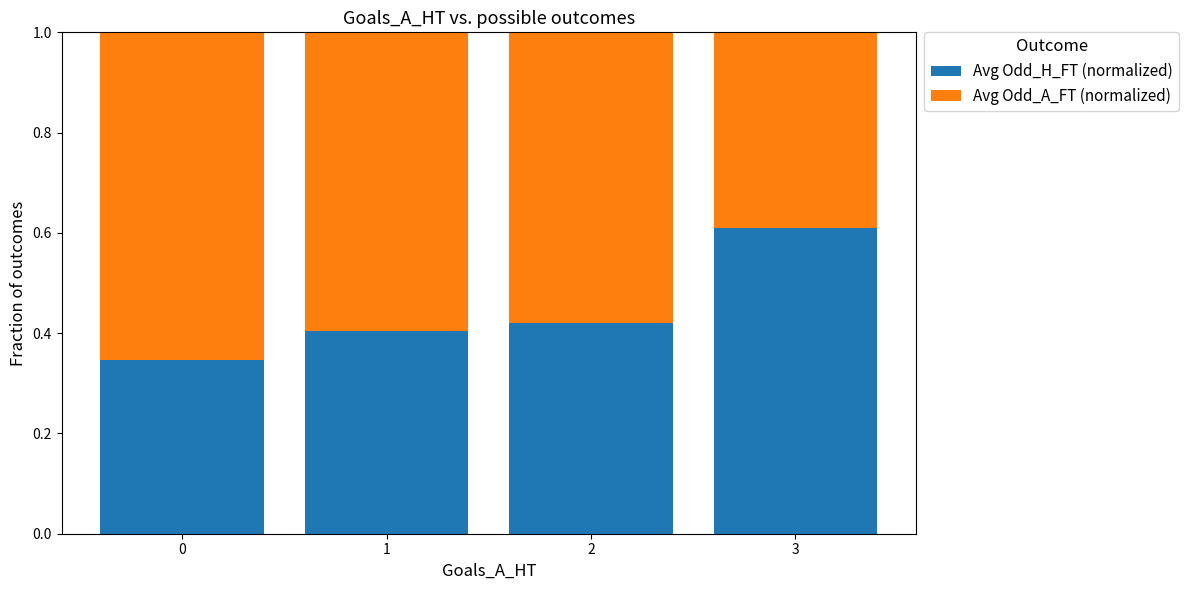

Are the bars grouped side by side (vs. stacked)?

No